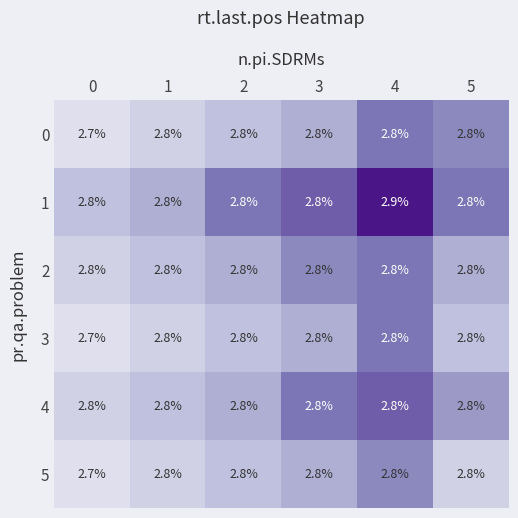

What is the sum of the 3 values at 1 and 5?

5.6